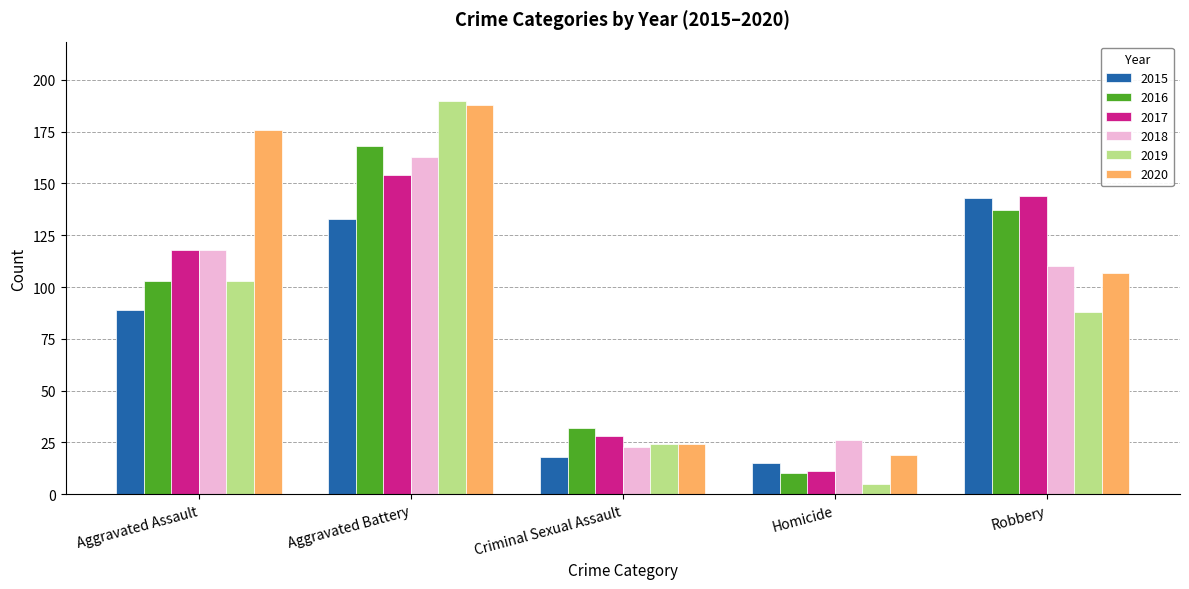

Which series has the largest range (max minus min)?

2019